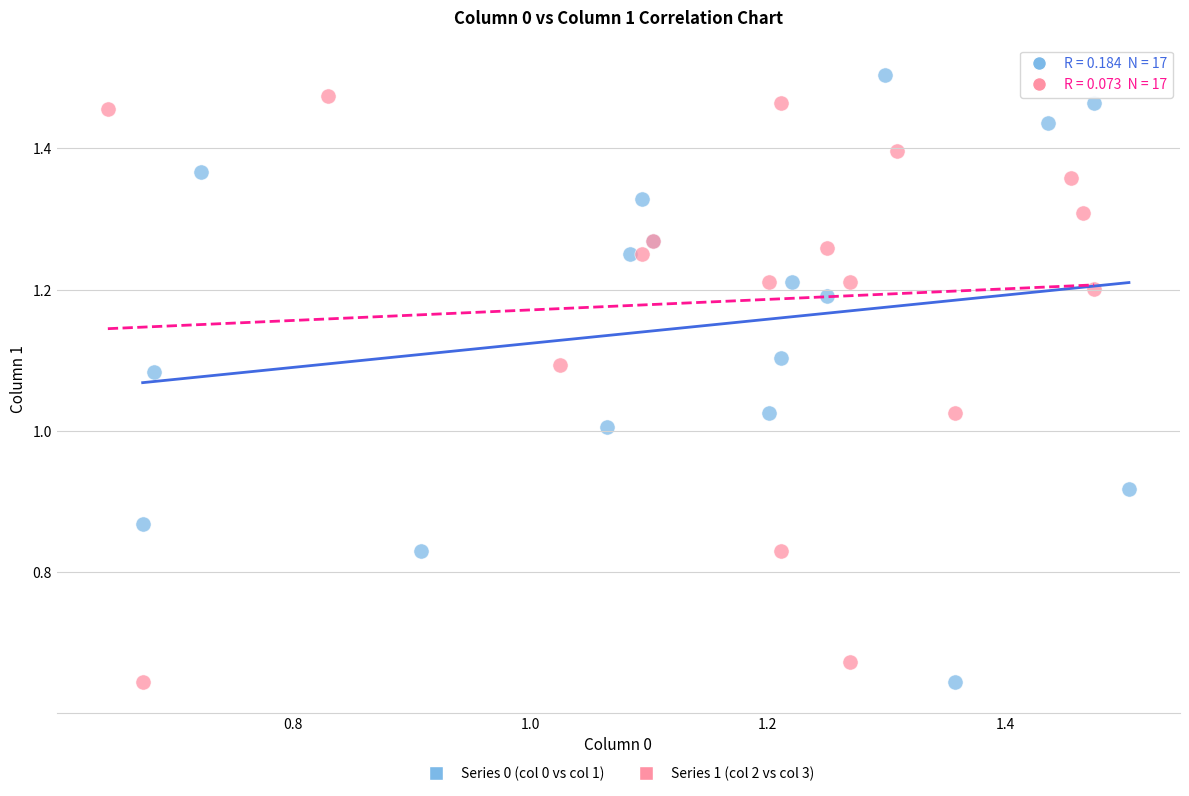

What are all the series names shown in the legend?

Series 0 (col 0 vs col 1), Series 1 (col 2 vs col 3)